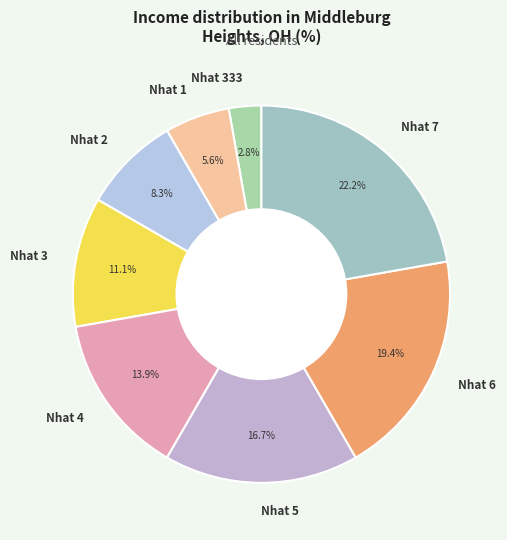

Which has a higher value, Nhat 7 or Nhat 333?

Nhat 7